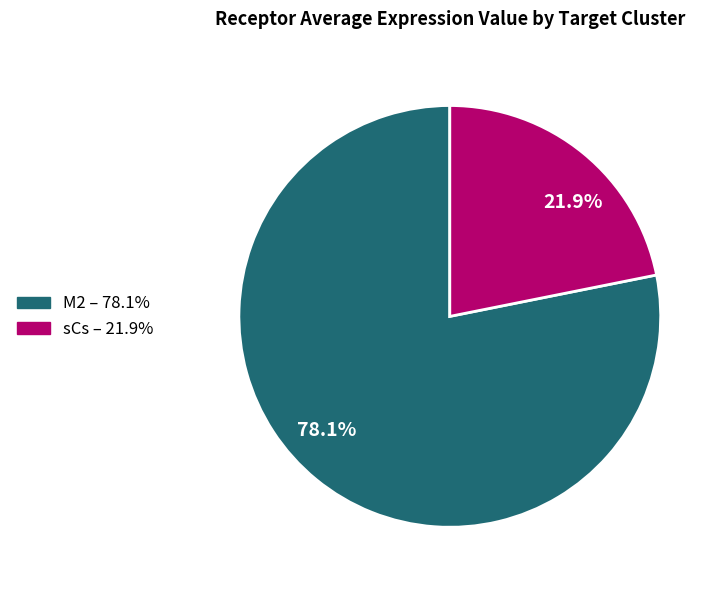

Approximately how many times larger is the value at 21.9% compared to 78.1%?

0.3